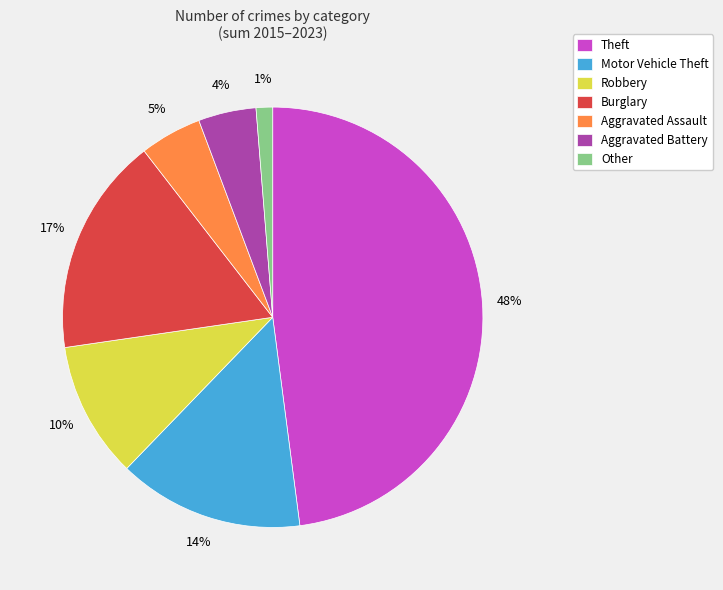

What percentage is the Robbery slice, to the nearest percent?

10%